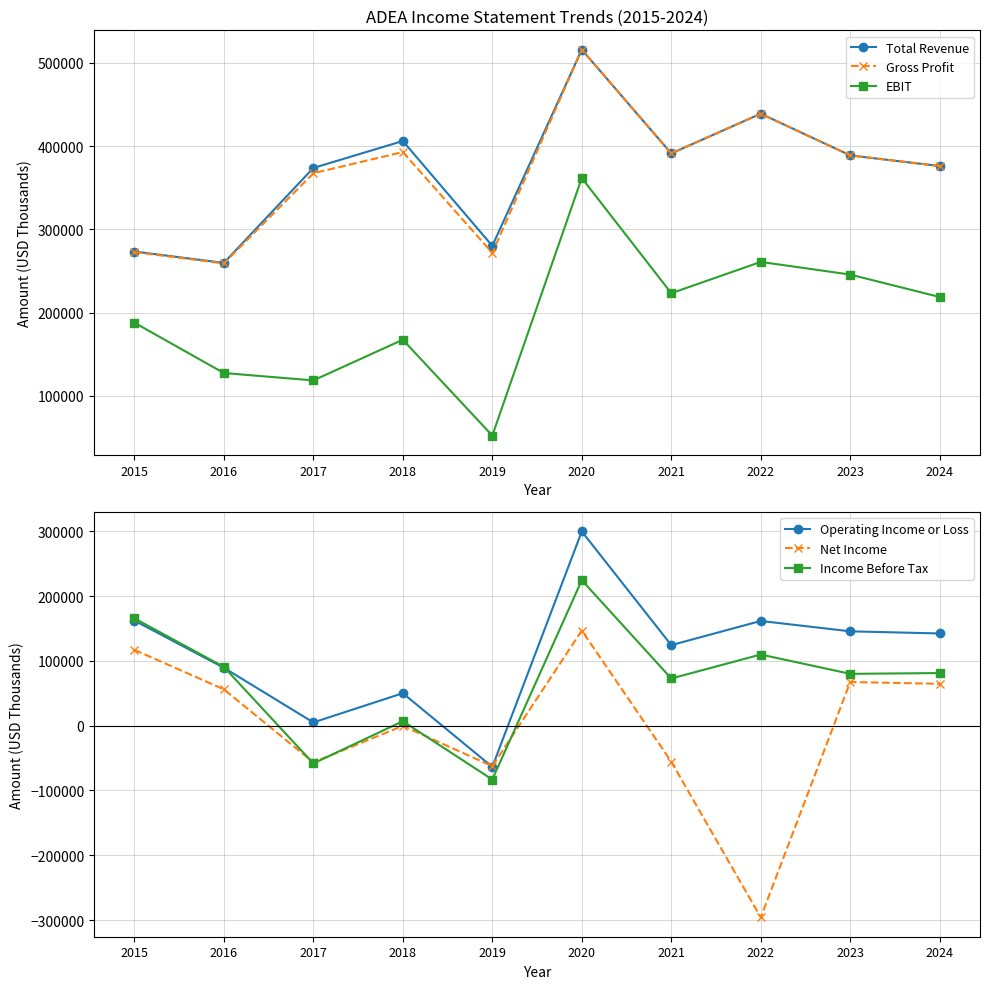

What is the total value across all series at 2019?

394600